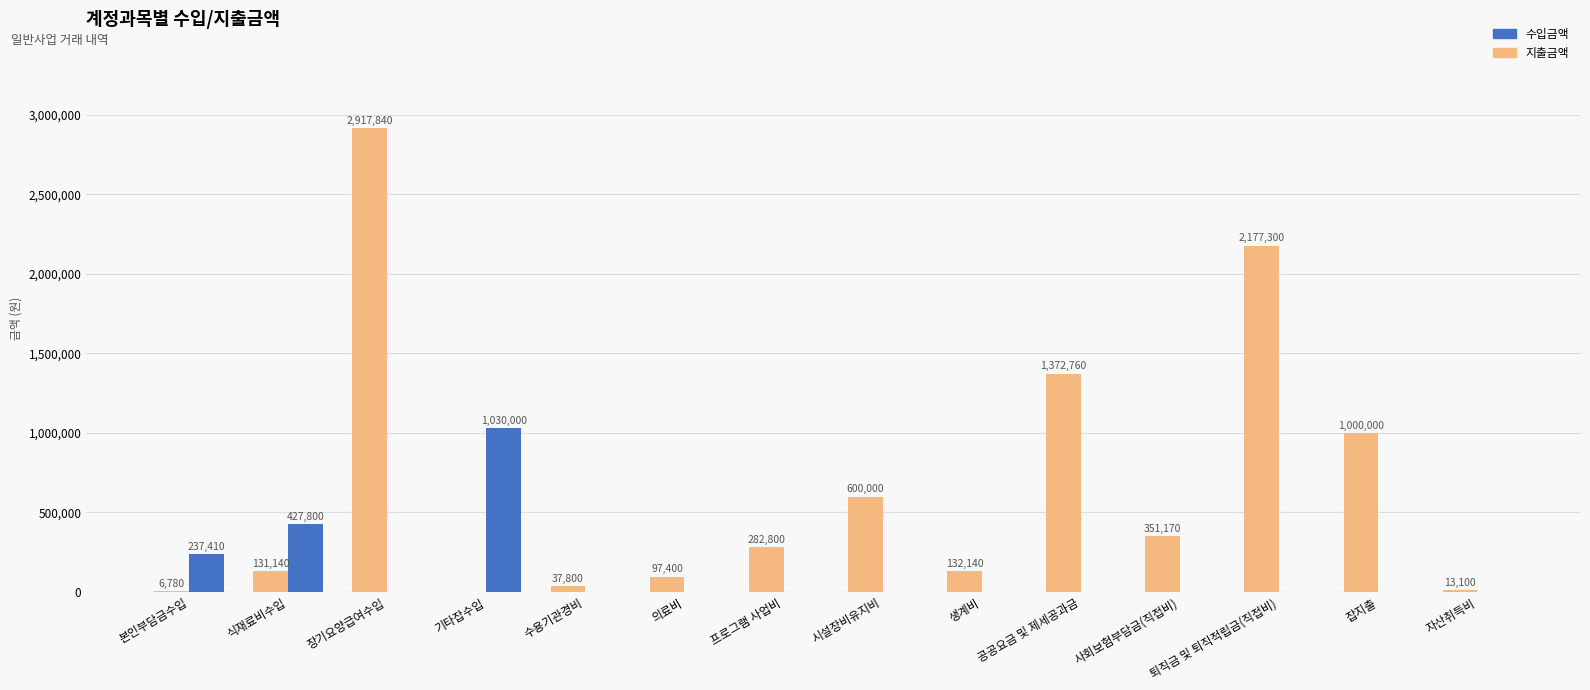

True or false: 수입금액 has a value of 0 at 사회보험부담금(직접비).

True